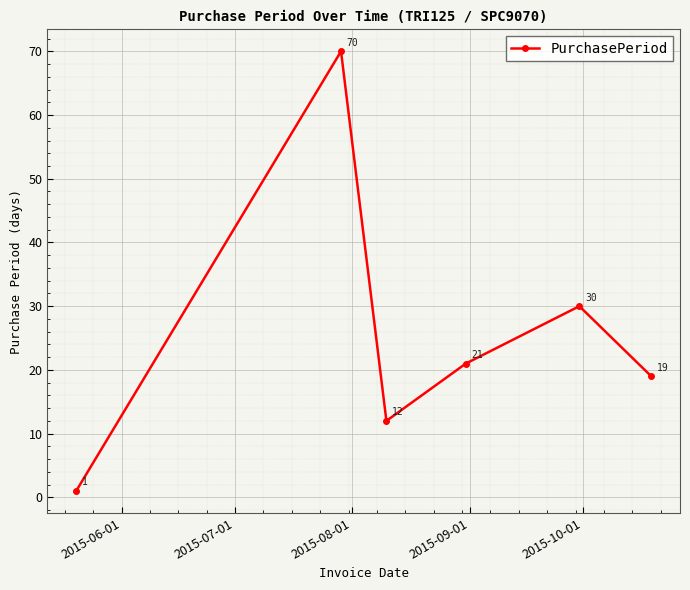

What is the greatest value displayed?

70